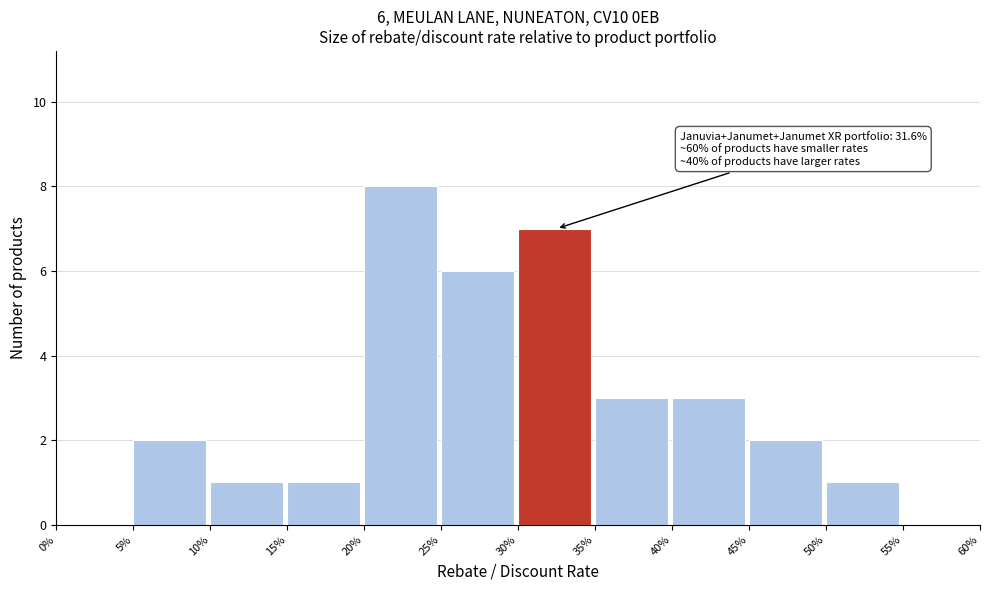

What is the ratio of the value at 25% to the value at 15%?

6.0